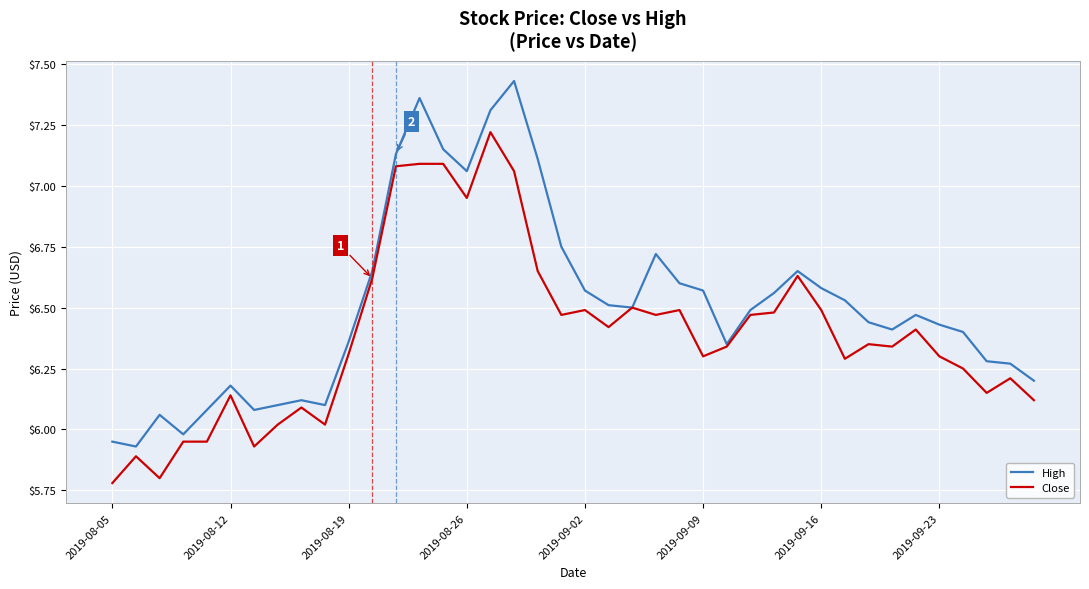

List the series in order of their overall mean, highest first.

High, Close